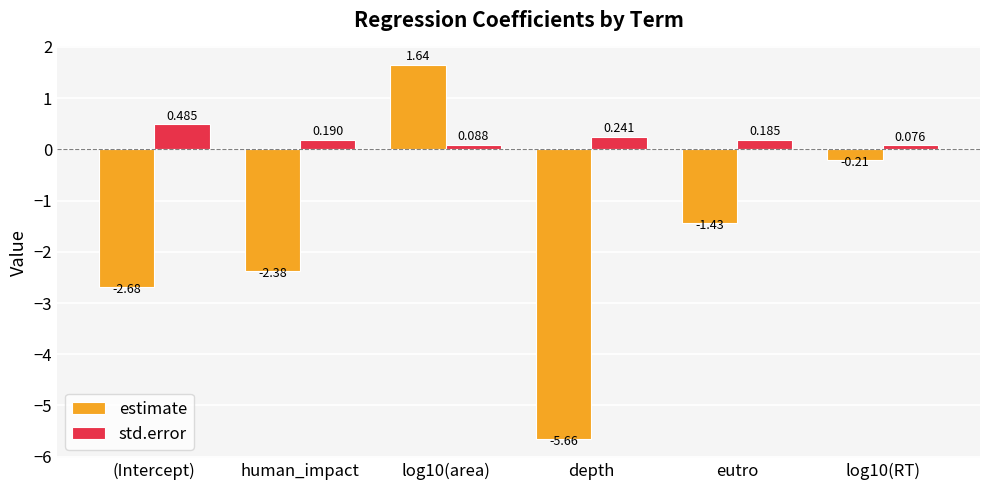

Which series has the largest range (max minus min)?

estimate